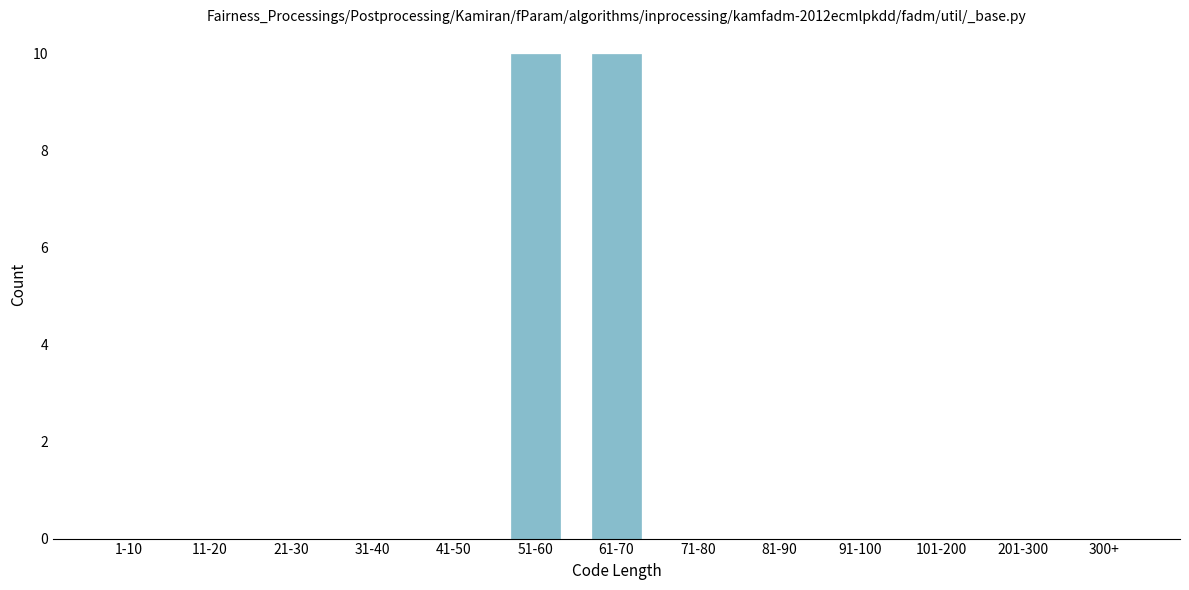

Reading right to left, list all the values displayed in this chart.

300+=0	201-300=0	101-200=0	91-100=0	81-90=0	71-80=0	61-70=10	51-60=10	41-50=0	31-40=0	21-30=0	11-20=0	1-10=0